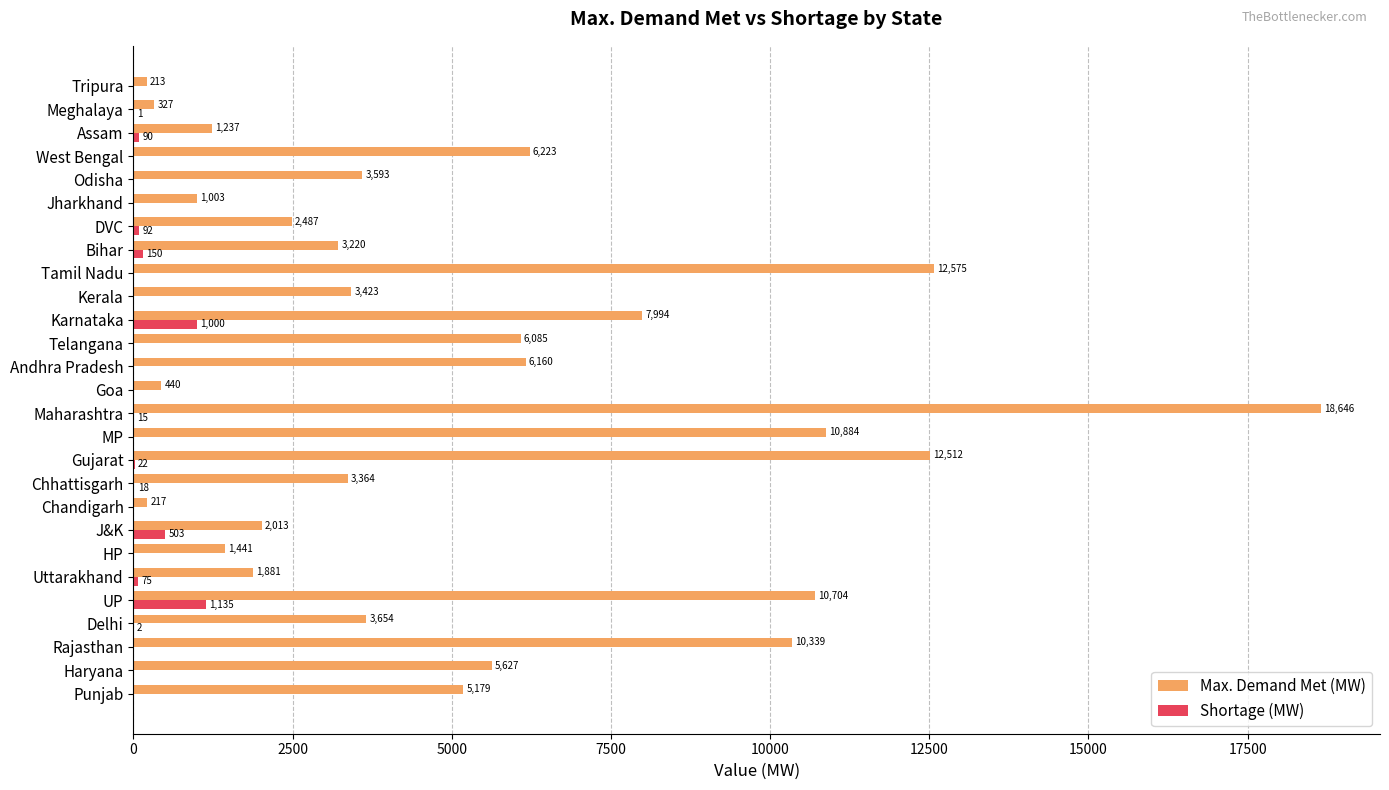

At which category is the sum across all series the highest?

Maharashtra